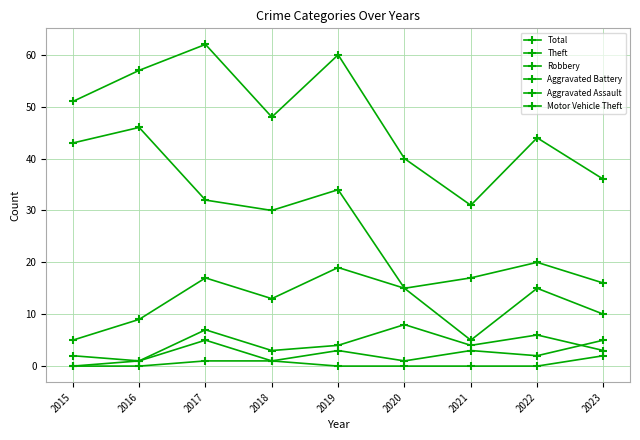

Reading right to left, list all the values displayed in this chart.

Total: 2023=36	2022=44	2021=31	2020=40	2019=60	2018=48	2017=62	2016=57	2015=51
Theft: 2023=16	2022=20	2021=17	2020=15	2019=34	2018=30	2017=32	2016=46	2015=43
Robbery: 2023=10	2022=15	2021=5	2020=15	2019=19	2018=13	2017=17	2016=9	2015=5
Aggravated Battery: 2023=3	2022=6	2021=4	2020=8	2019=4	2018=3	2017=7	2016=1	2015=2
Aggravated Assault: 2023=5	2022=2	2021=3	2020=1	2019=3	2018=1	2017=5	2016=1	2015=0
Motor Vehicle Theft: 2023=2	2022=0	2021=0	2020=0	2019=0	2018=1	2017=1	2016=0	2015=0